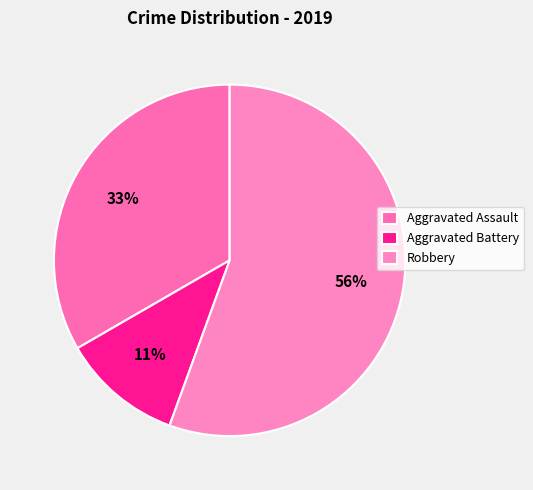

How many segments does this pie chart have?

3